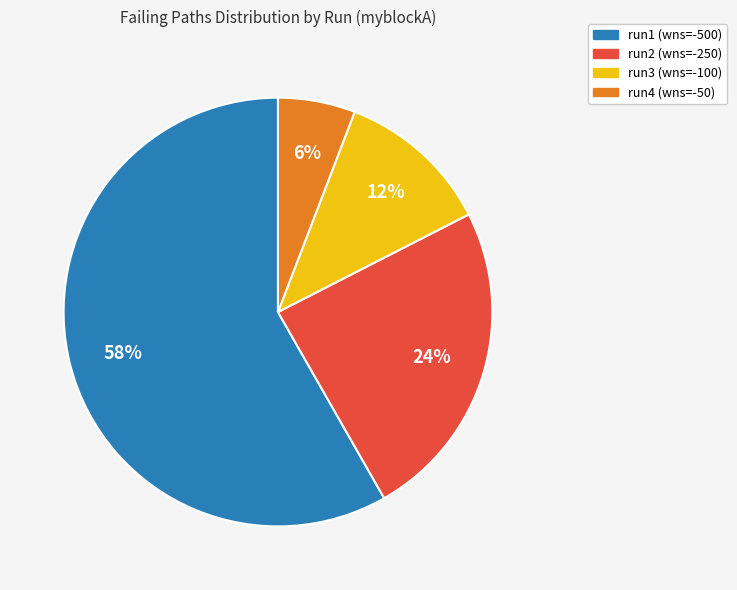

To the nearest percent, what is the average slice percentage?

25%